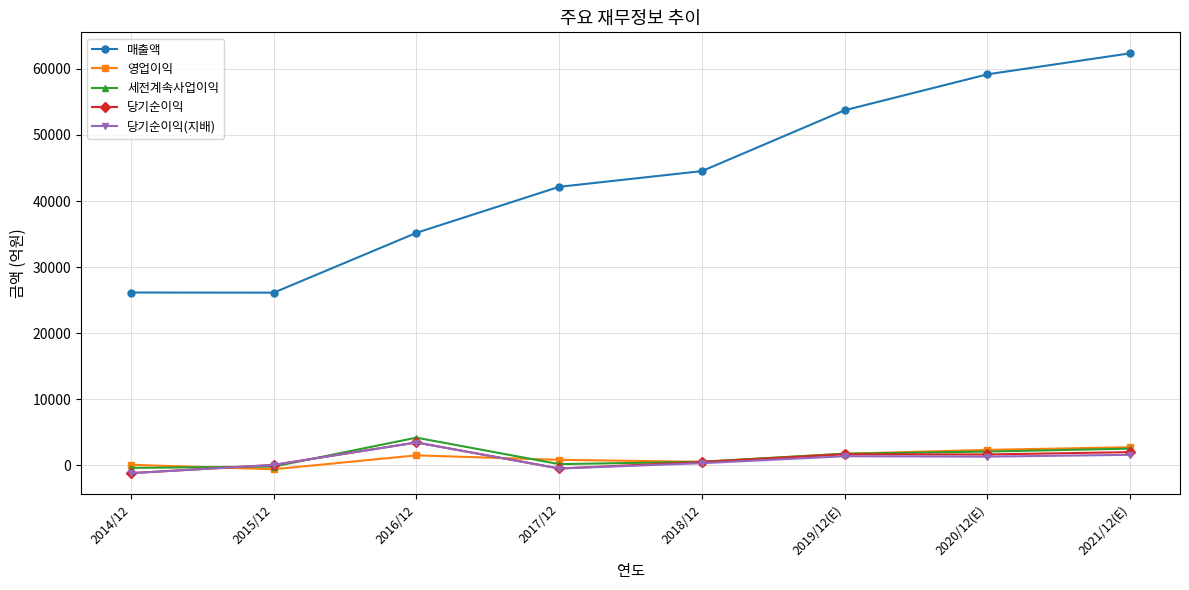

What is the label of the 3rd point from the right?

2019/12(E)